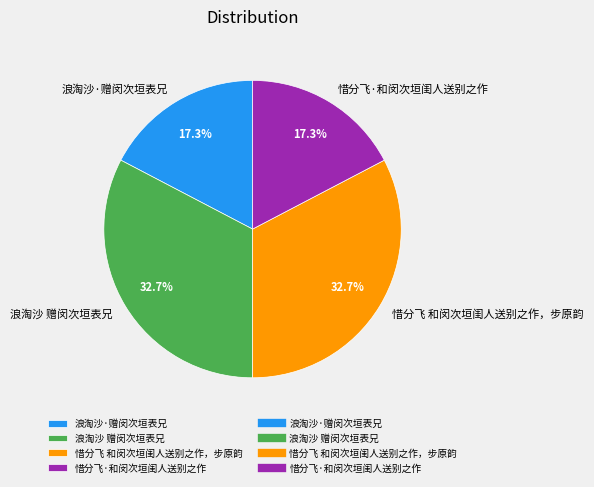

What percentage is the 浪淘沙·赠闵次垣表兄 slice, to the nearest percent?

17%